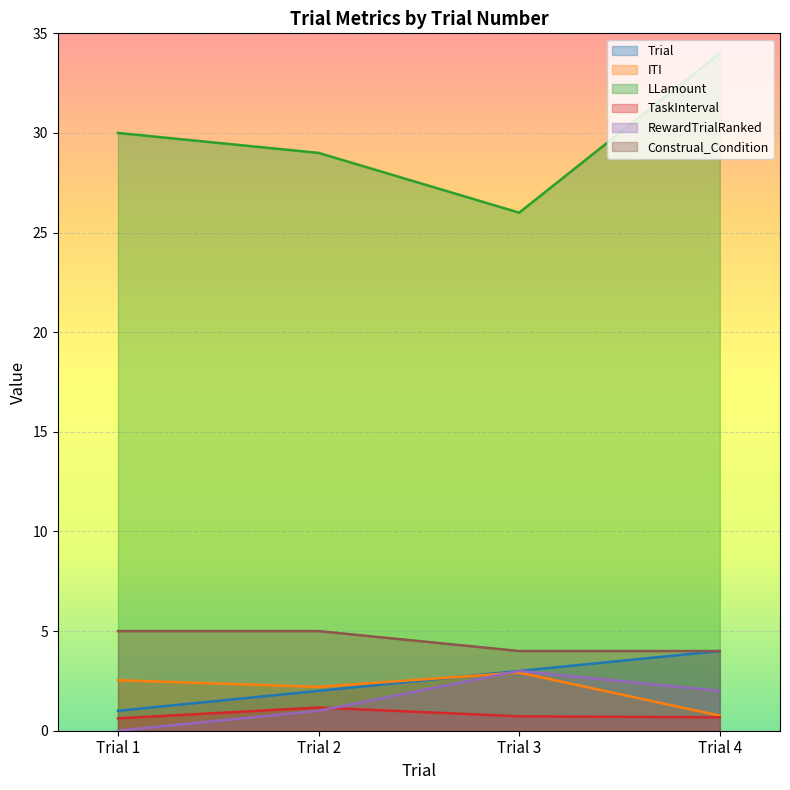

How many lines are shown in the chart?

6